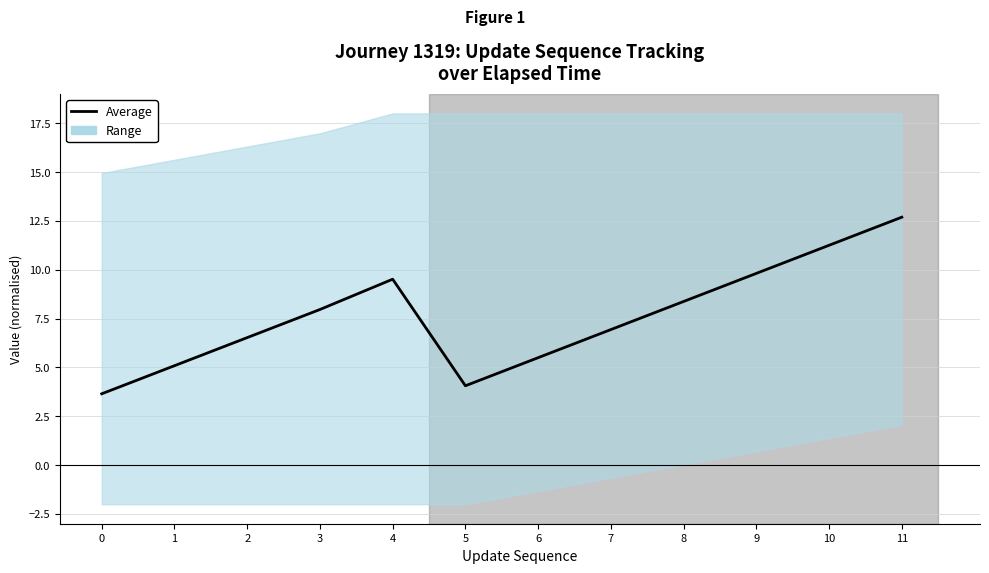

What is the average value?

7.6